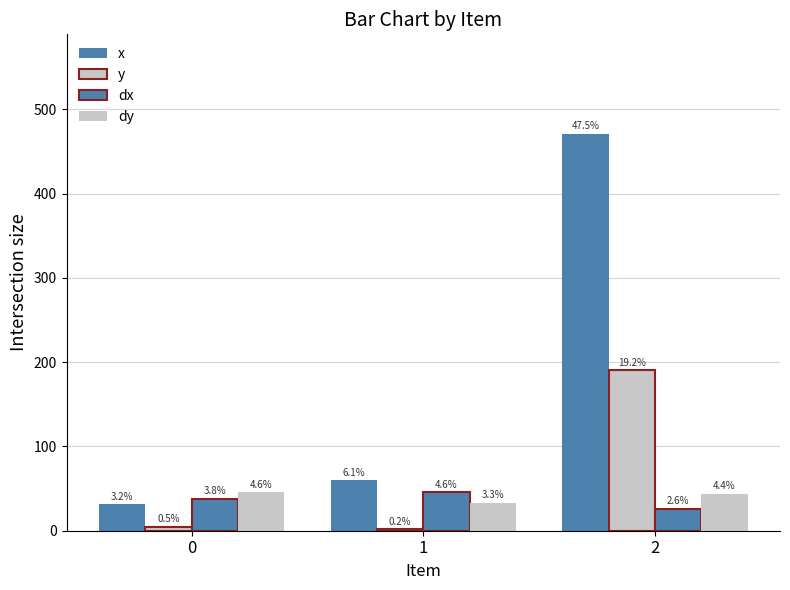

How many groups of bars are there?

3